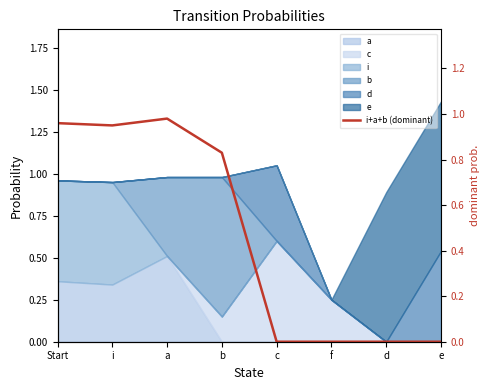

How many interior local peaks (higher than both neighbors) does the data have?

1